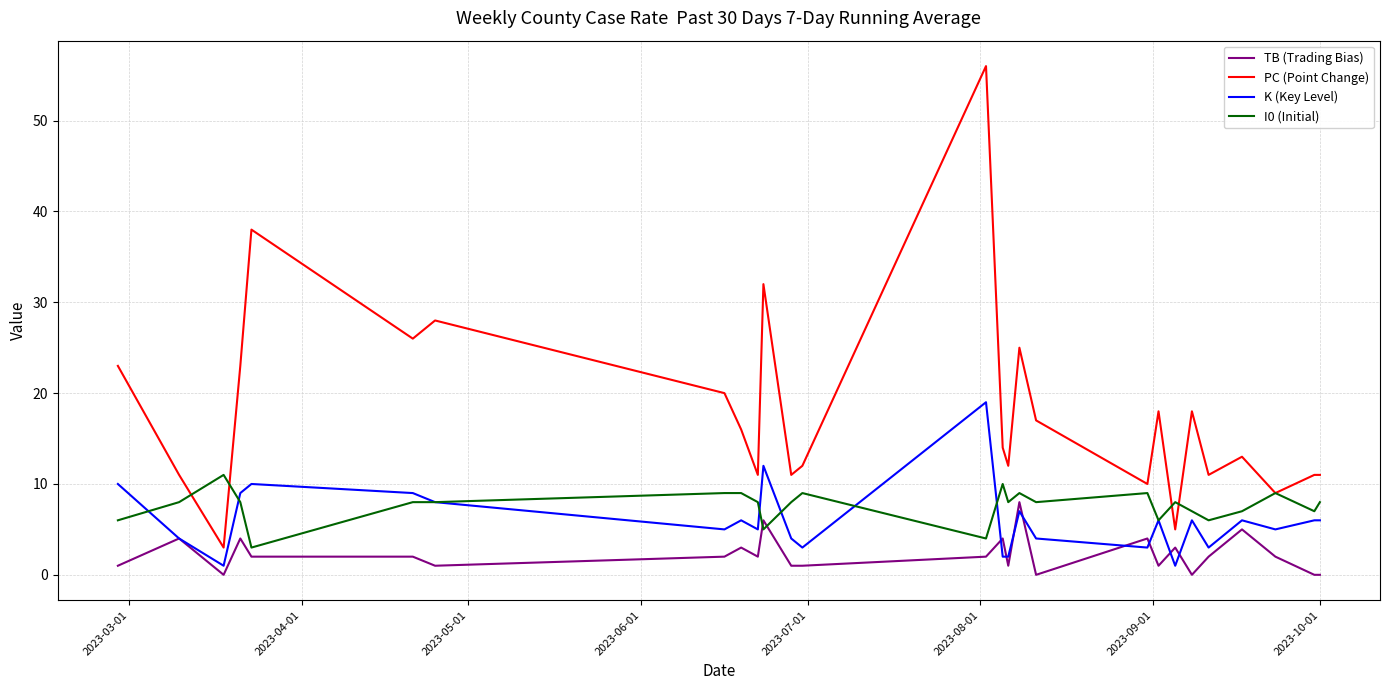

True or false: TB (Trading Bias) and PC (Point Change) intersect in this chart.

False